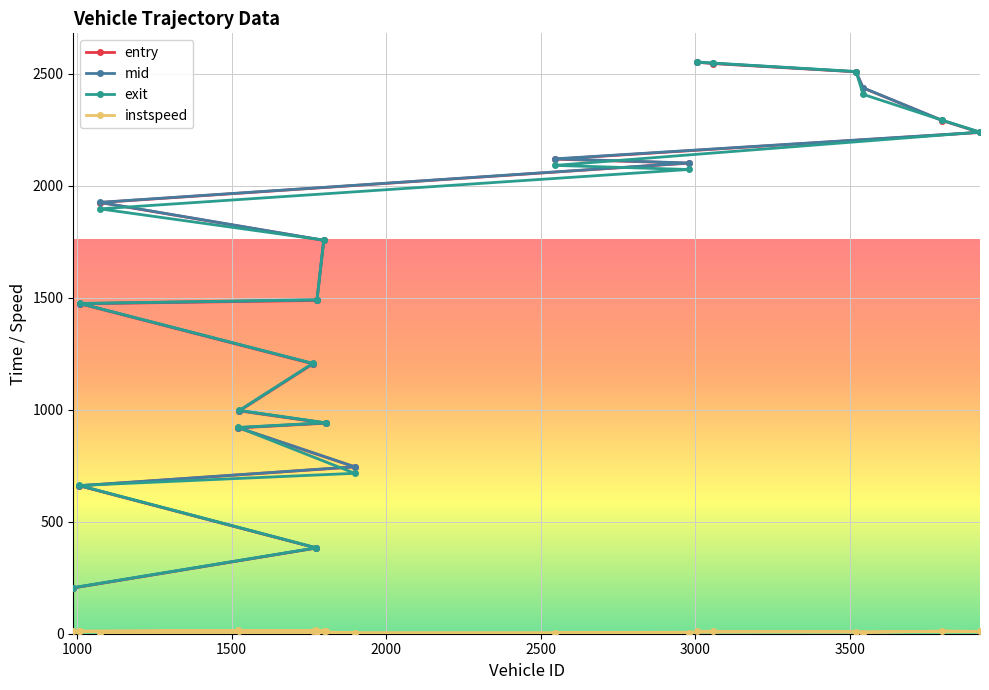

What is the difference between the highest and lowest values at 1804?

928.7